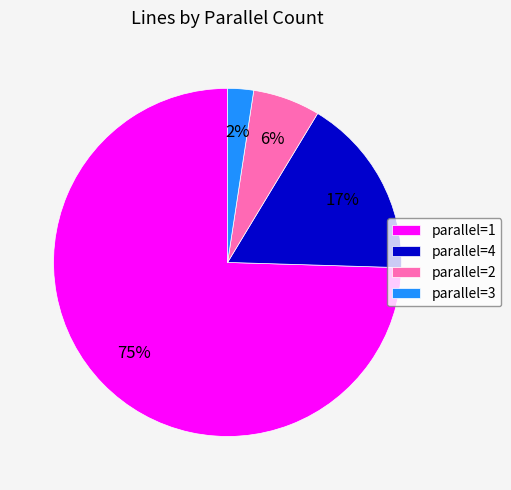

Between parallel=2 and parallel=1, which is larger?

parallel=1